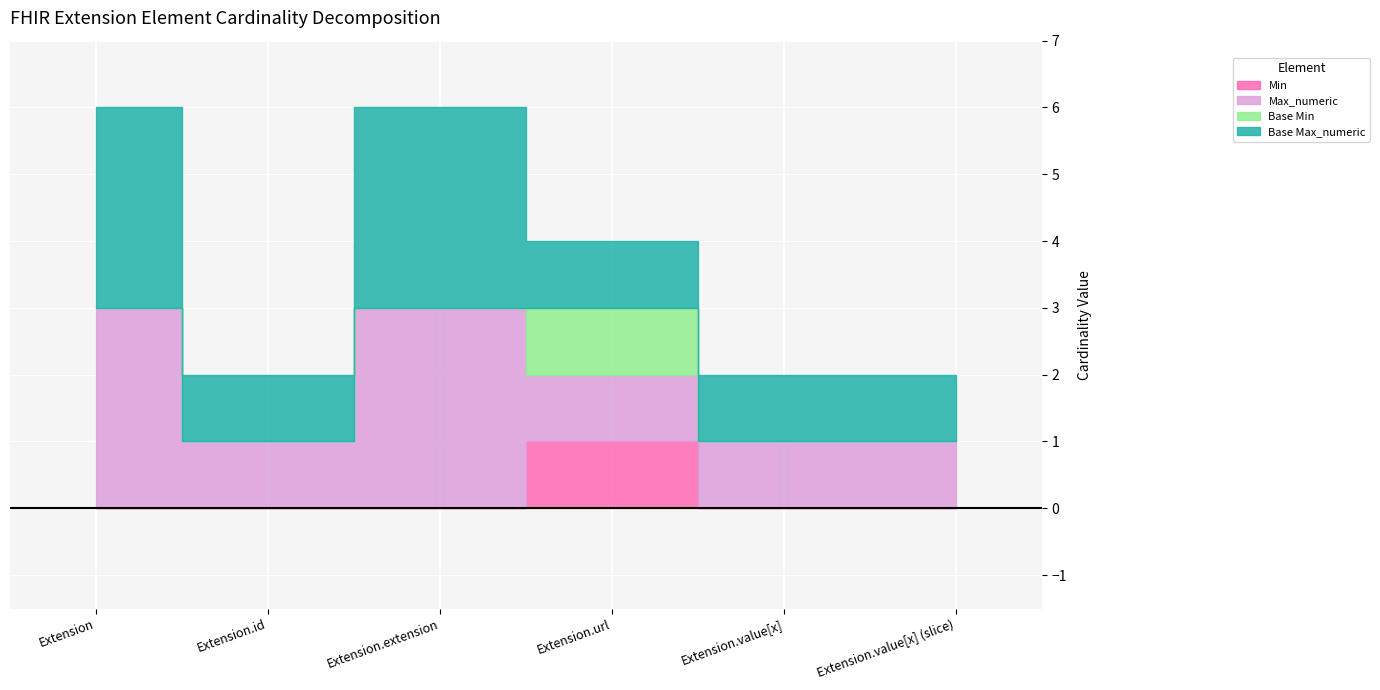

How many lines are shown in the chart?

4